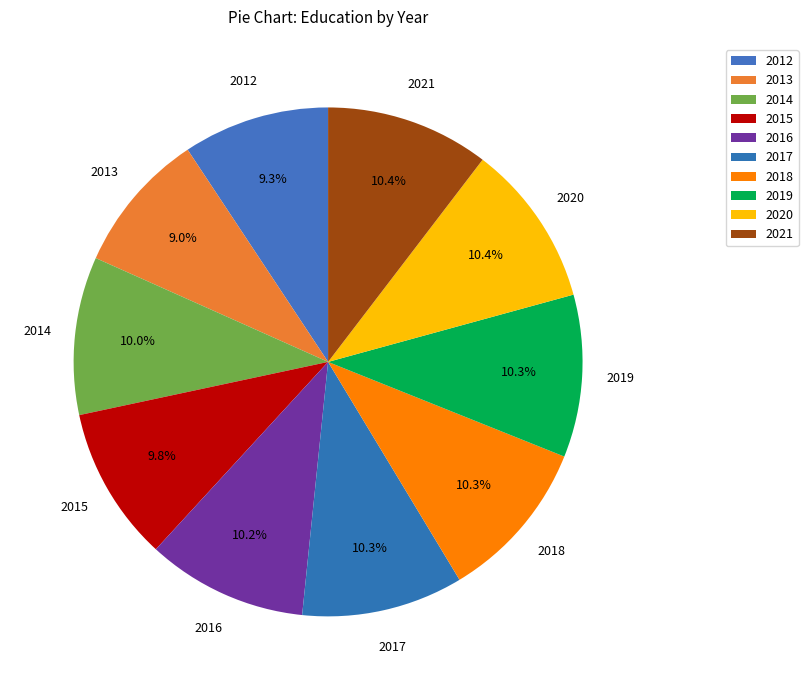

Is there any slice that represents more than half of the pie?

No